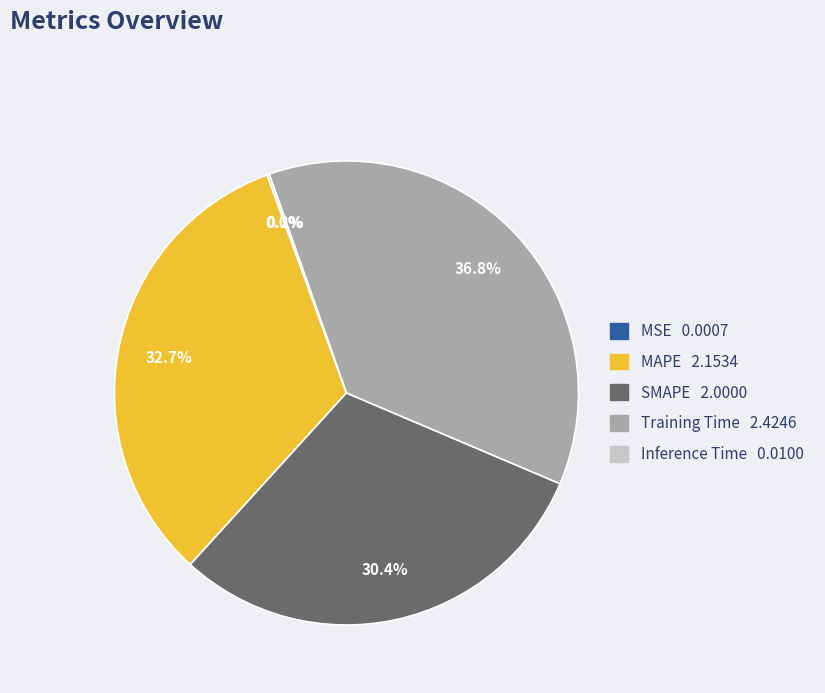

Does Training Time represent more than half of the total?

No